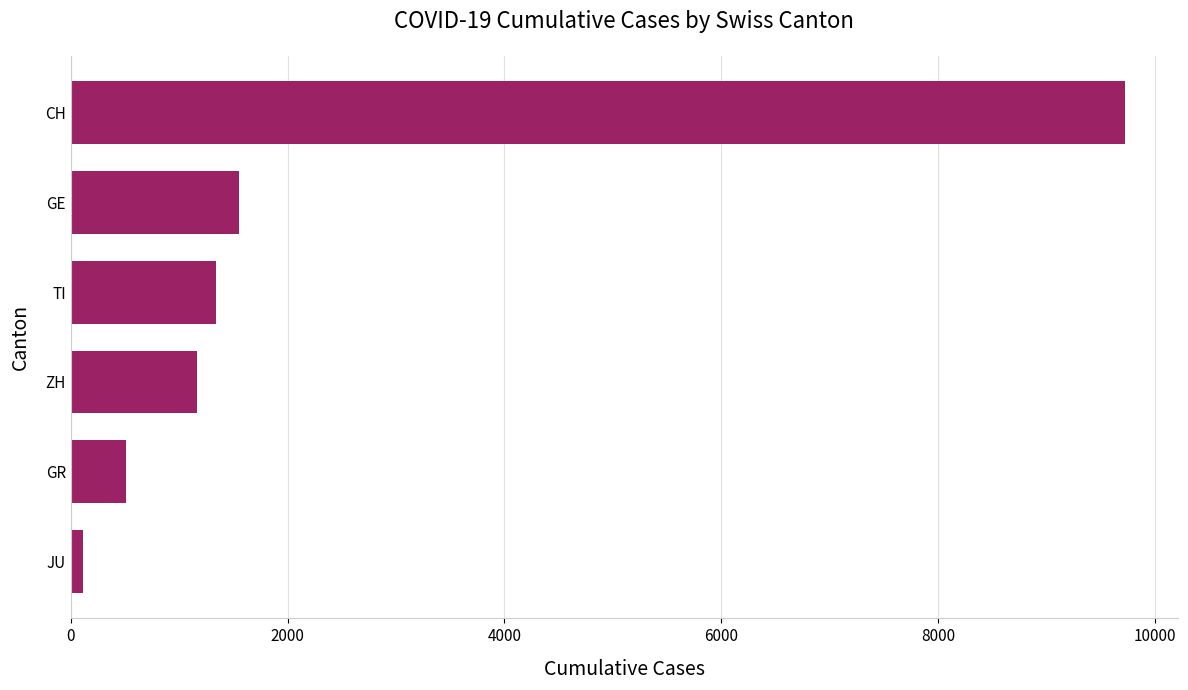

Reading top to bottom, what are all the values shown in this chart?

9727	1554	1345	1164	510	114